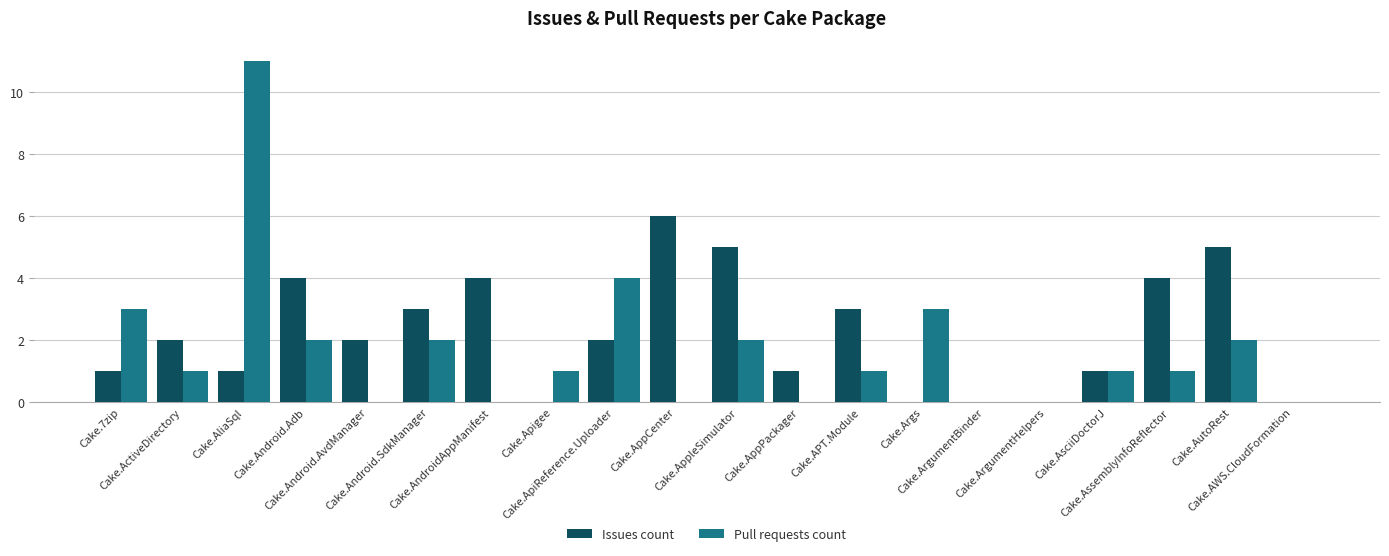

What is the sum of all Pull requests count values?

34